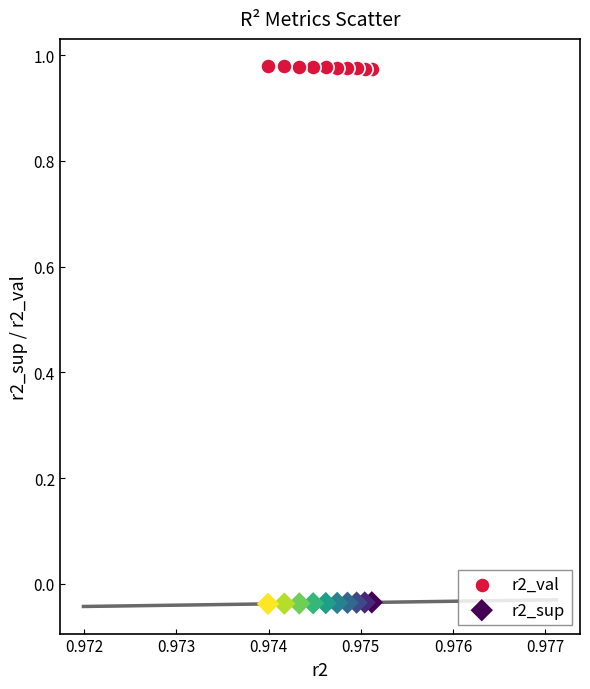

Which series contains the highest Y value?

r2_val